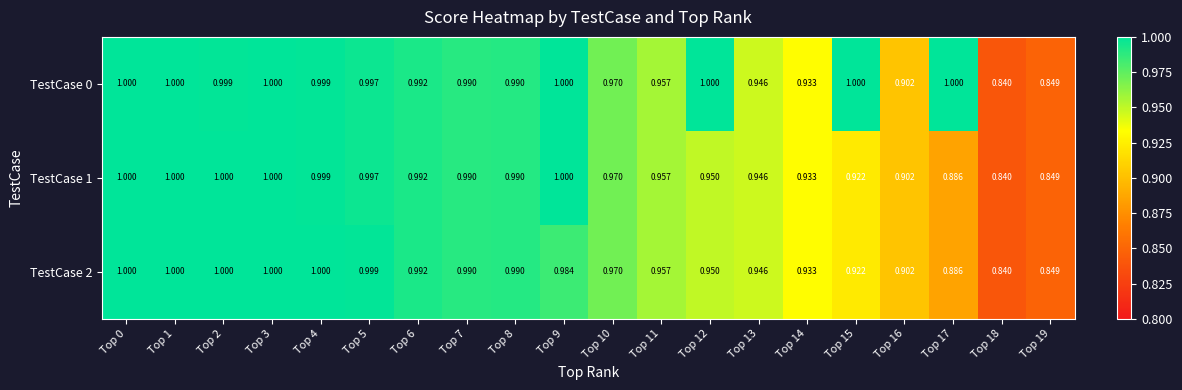

Reading right to left, what are all the values shown in this chart?

TestCase 0: Top 19=0.8	Top 18=0.8	Top 17=1.0	Top 16=0.9	Top 15=1.0	Top 14=0.9	Top 13=0.9	Top 12=1.0	Top 11=1.0	Top 10=1.0	Top 9=1.0	Top 8=1.0	Top 7=1.0	Top 6=1.0	Top 5=1.0	Top 4=1.0	Top 3=1.0	Top 2=1.0	Top 1=1.0	Top 0=1.0
TestCase 1: Top 19=0.8	Top 18=0.8	Top 17=0.9	Top 16=0.9	Top 15=0.9	Top 14=0.9	Top 13=0.9	Top 12=0.9	Top 11=1.0	Top 10=1.0	Top 9=1.0	Top 8=1.0	Top 7=1.0	Top 6=1.0	Top 5=1.0	Top 4=1.0	Top 3=1.0	Top 2=1.0	Top 1=1.0	Top 0=1.0
TestCase 2: Top 19=0.8	Top 18=0.8	Top 17=0.9	Top 16=0.9	Top 15=0.9	Top 14=0.9	Top 13=0.9	Top 12=0.9	Top 11=1.0	Top 10=1.0	Top 9=1.0	Top 8=1.0	Top 7=1.0	Top 6=1.0	Top 5=1.0	Top 4=1.0	Top 3=1.0	Top 2=1.0	Top 1=1.0	Top 0=1.0